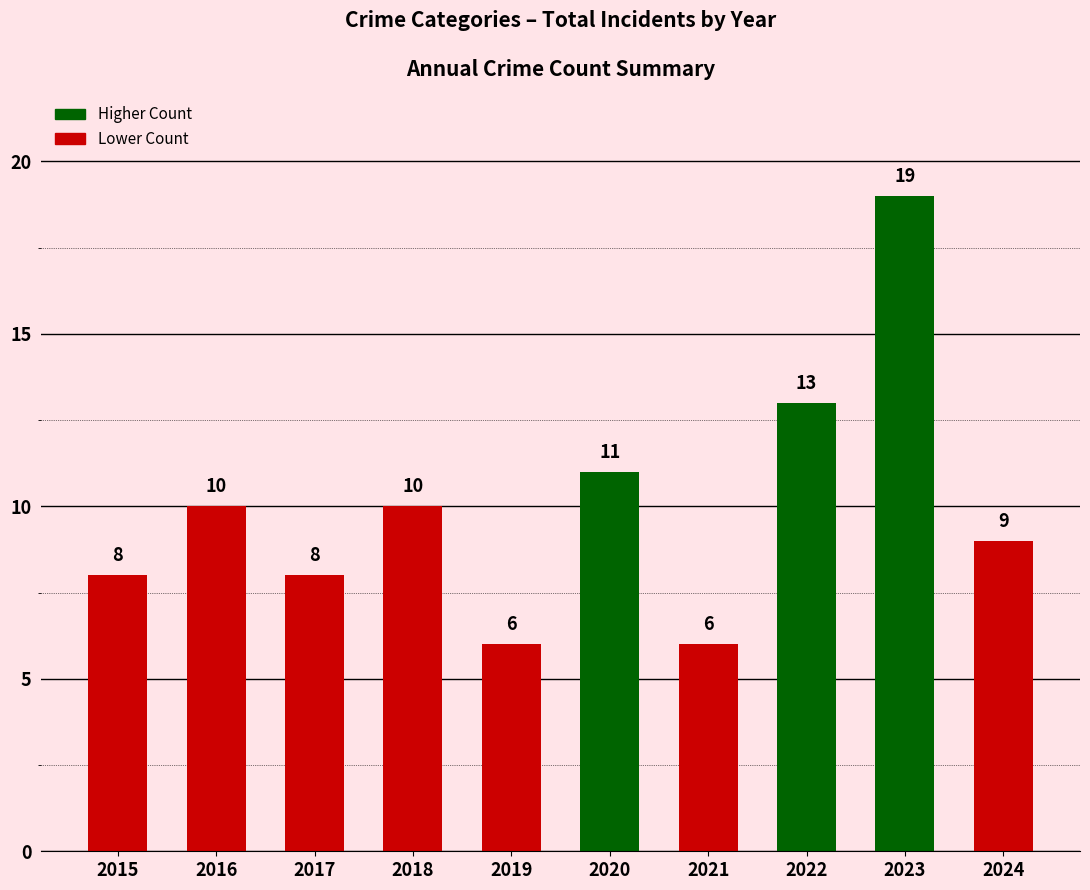

The value at 2023 is 19. True or false?

True